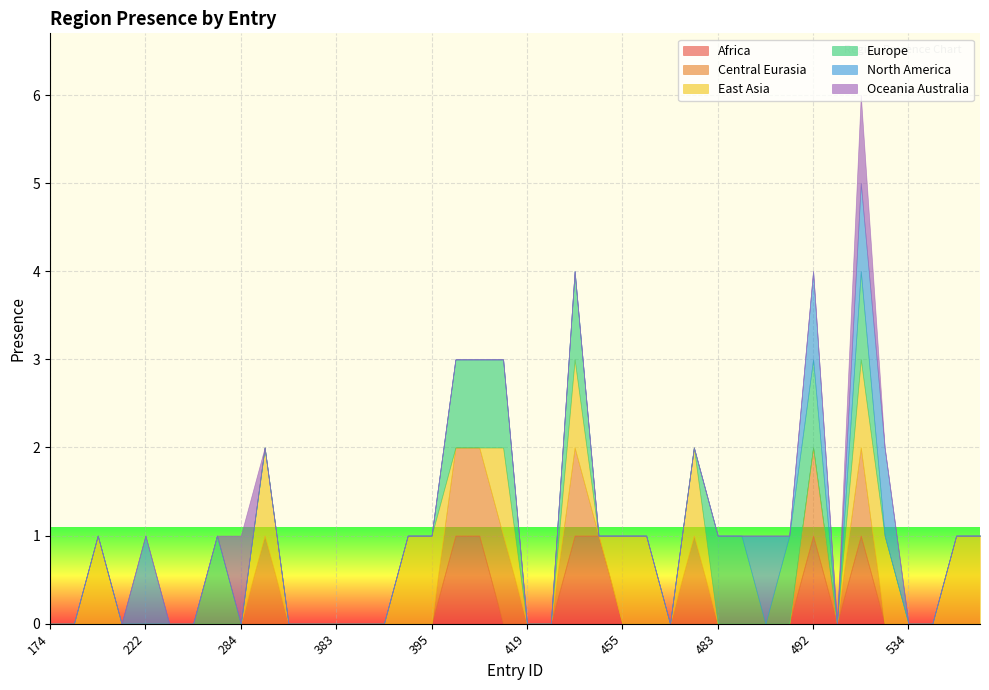

How many distinct data groups are displayed?

6